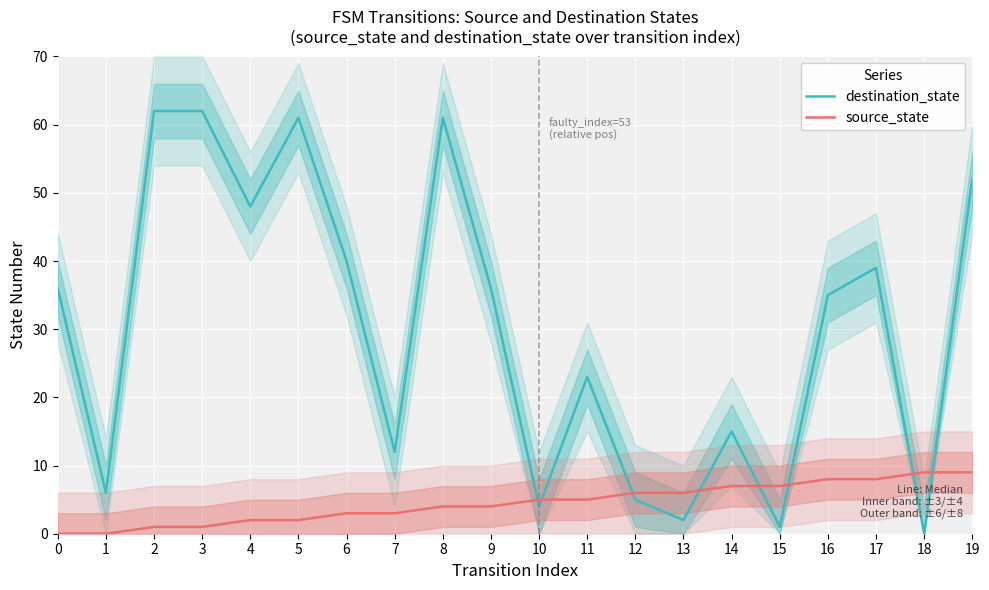

Rank the series at 17 from lowest to highest value.

source_state, destination_state